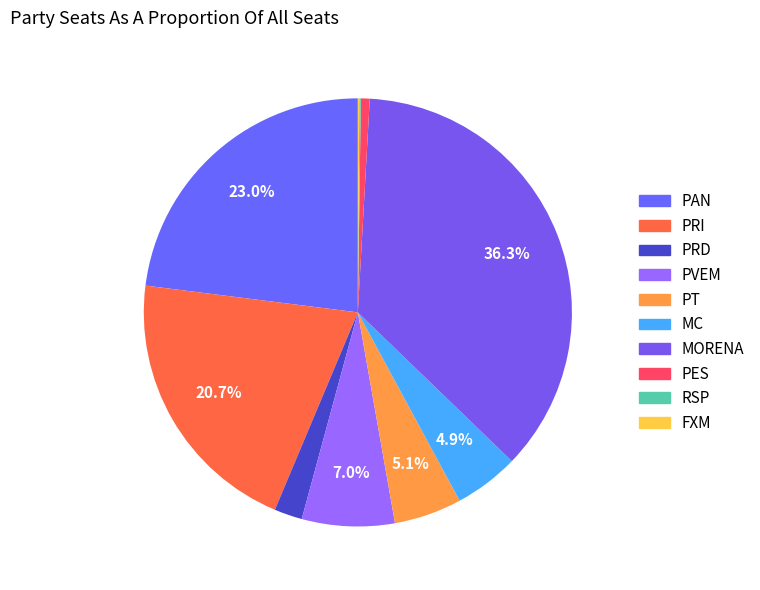

The MC slice represents 5% of the pie. True or false?

True